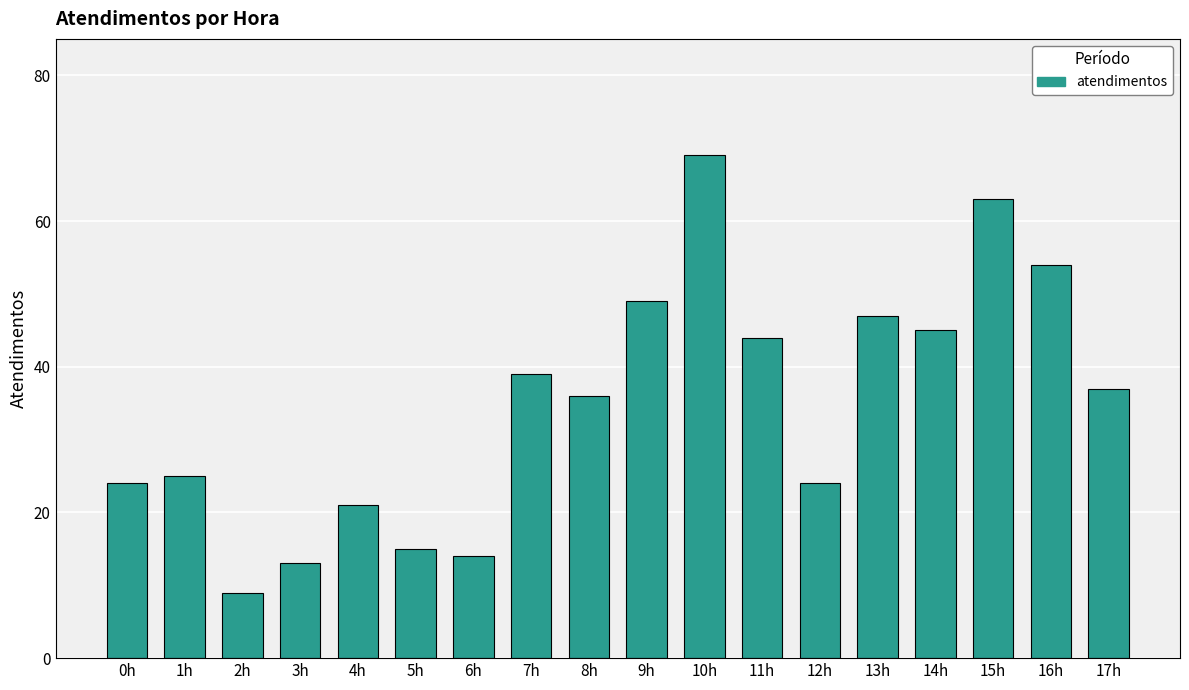

Where does the data first go above 37?

7h